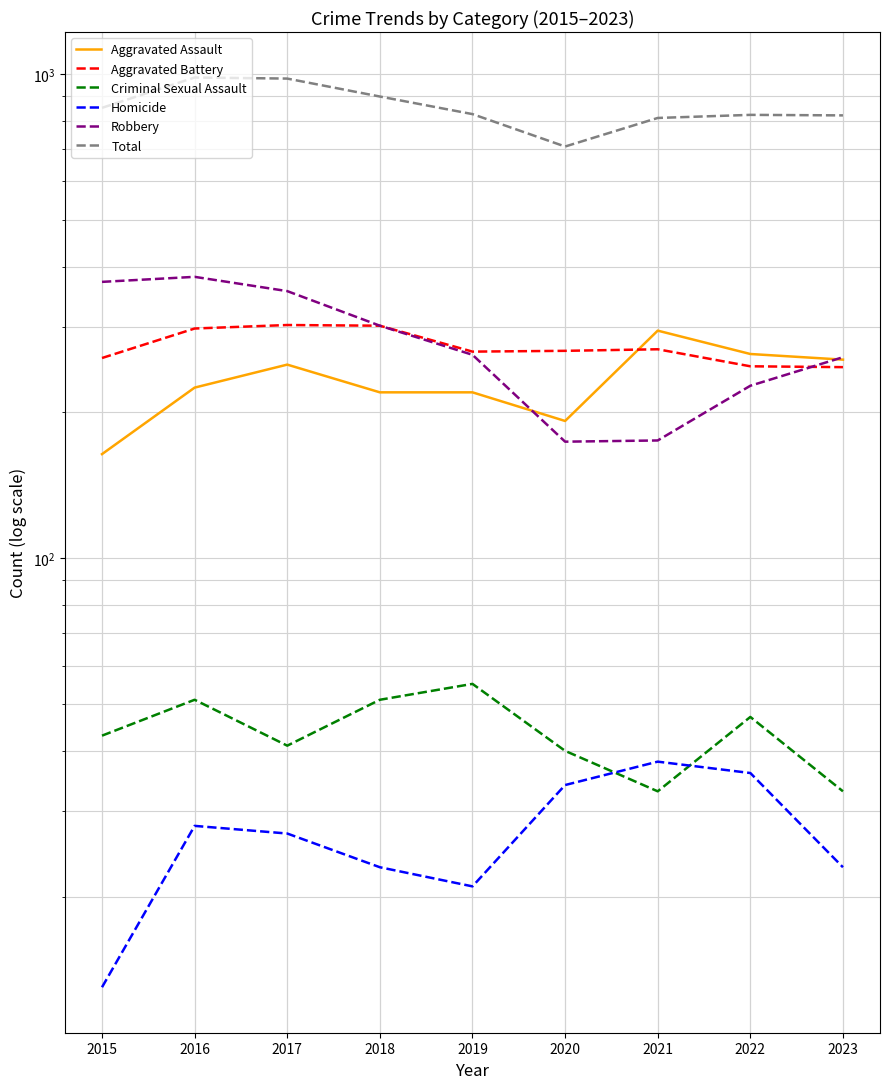

What is the sum of all Homicide values?

243